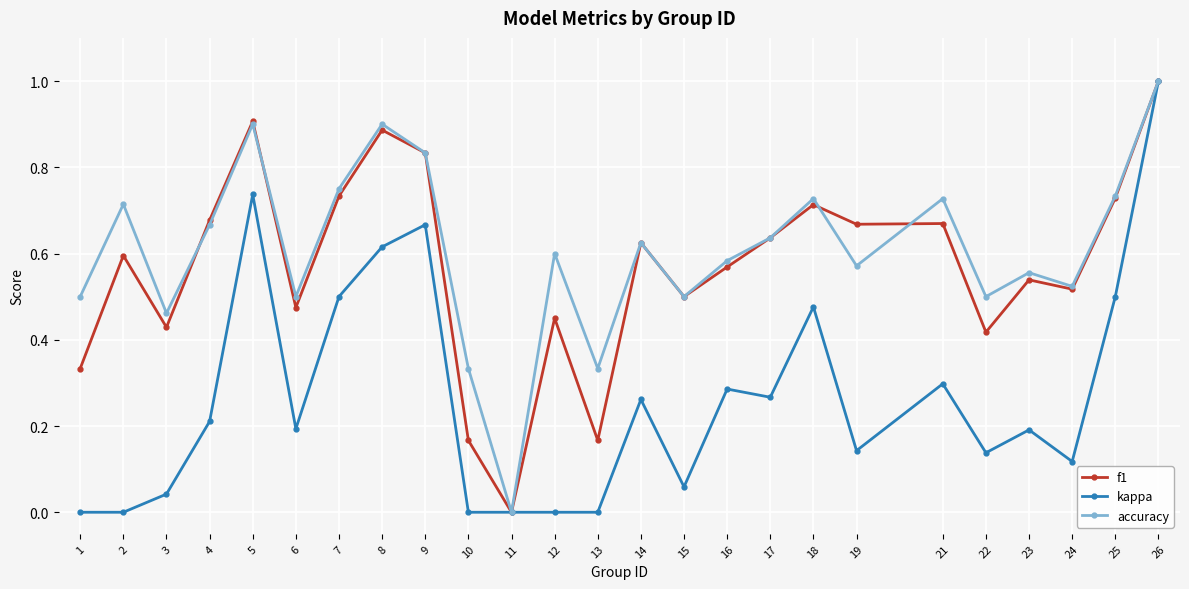

Where is f1 nearest to the value 0?

11